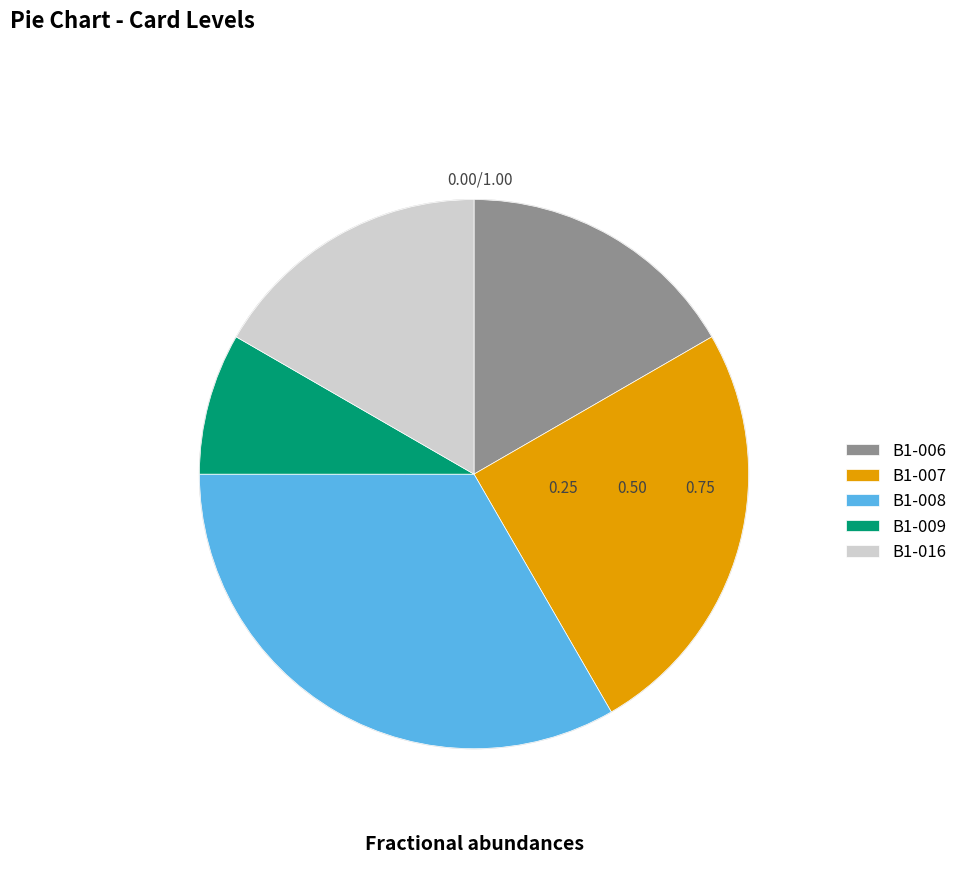

Does B1-008 account for over 50% of the chart?

No